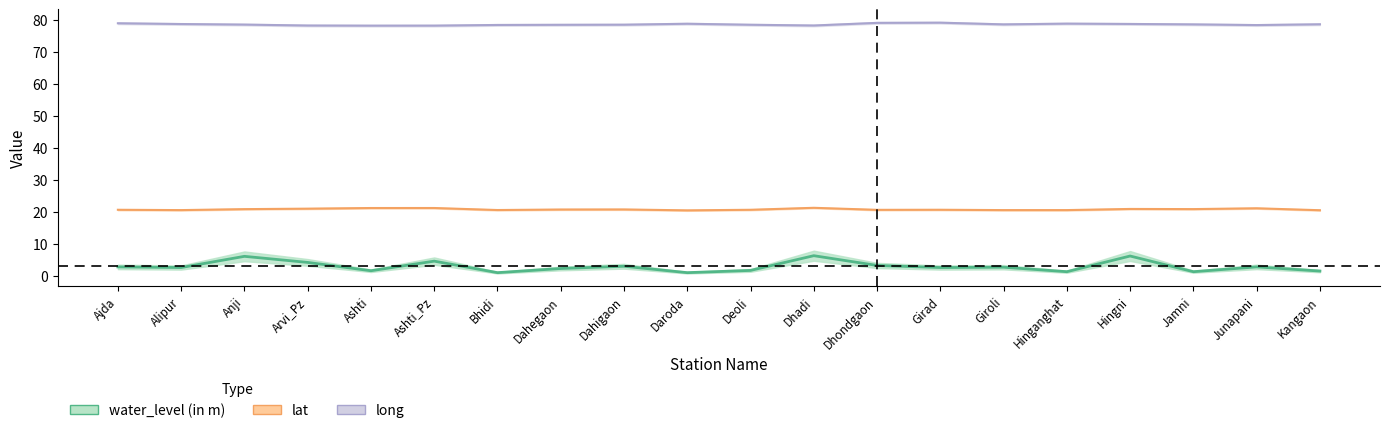

True or false: long and lat cross at least once.

False